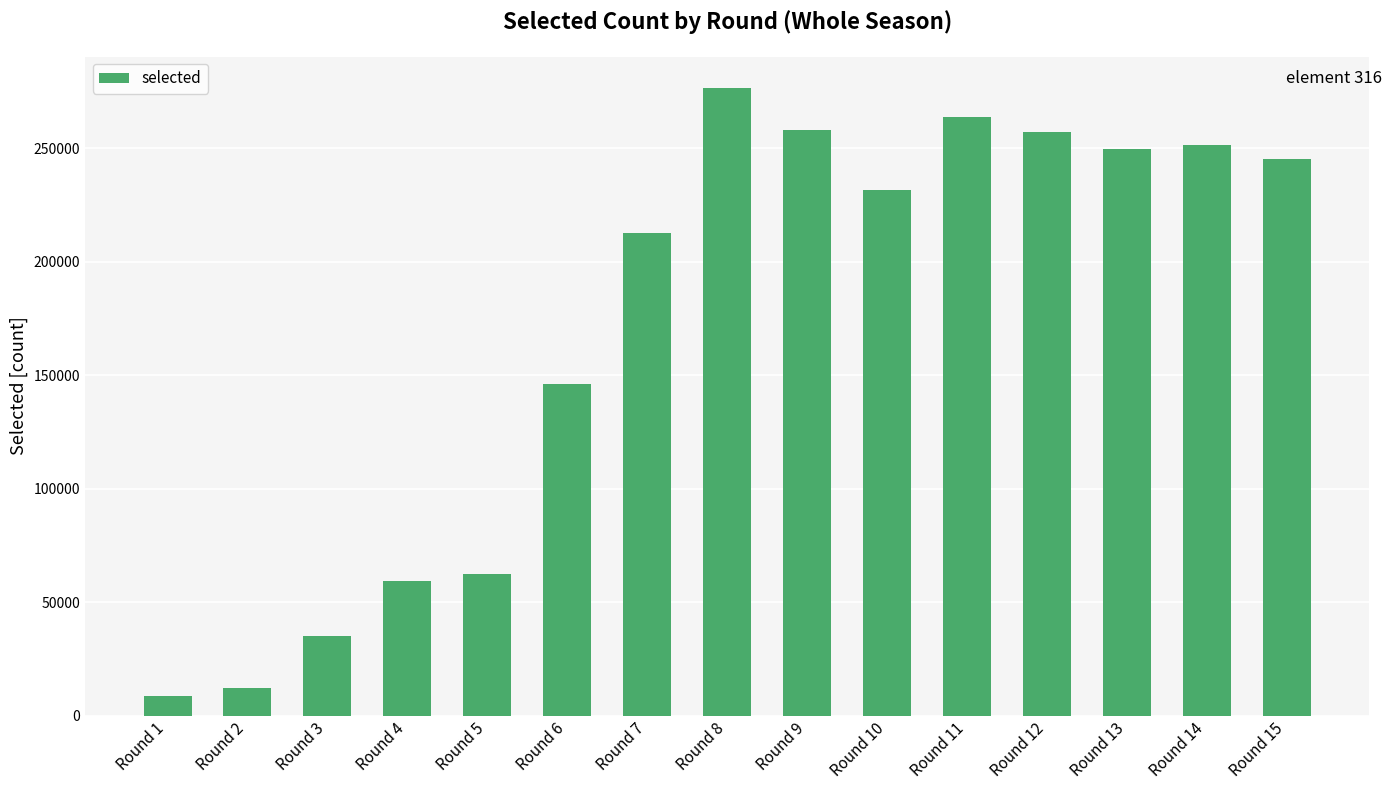

How many categories are shown in the chart?

15